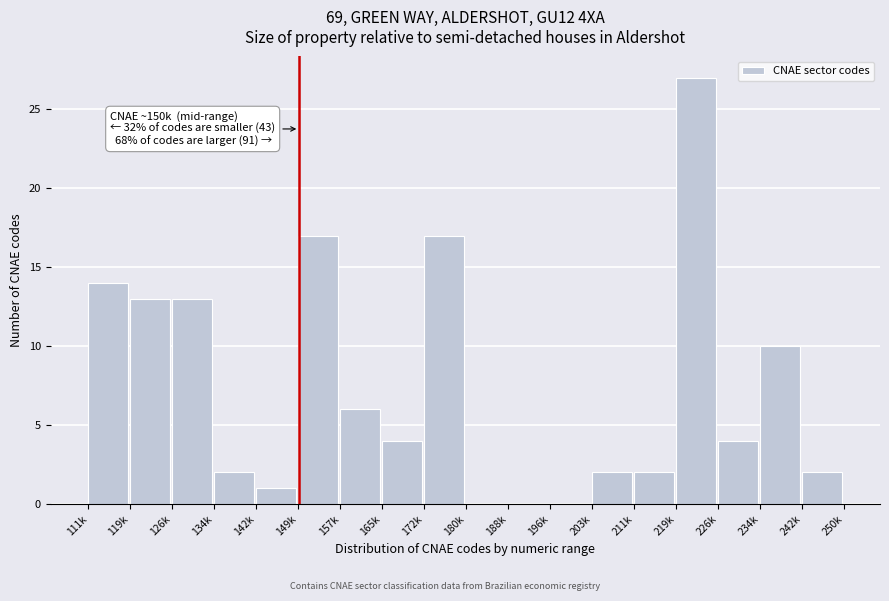

Reading right to left, transcribe all the data shown in this chart.

242k=2	234k=10	226k=4	219k=27	211k=2	203k=2	196k=0	188k=0	180k=0	172k=17	165k=4	157k=6	149k=17	142k=1	134k=2	126k=13	119k=13	111k=14